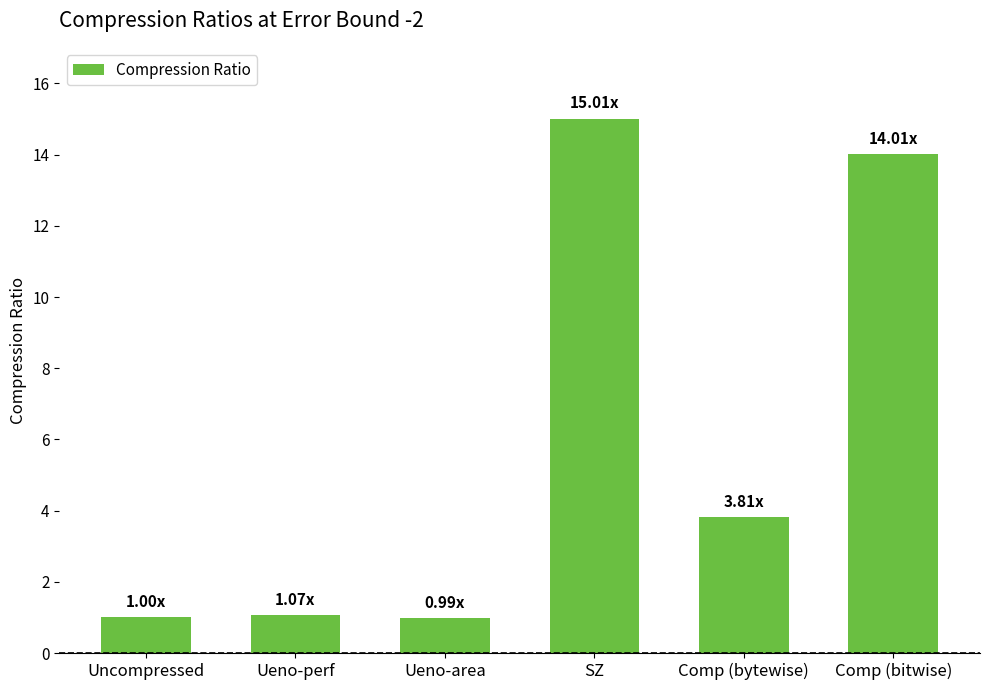

Count the number of categories in the chart.

6